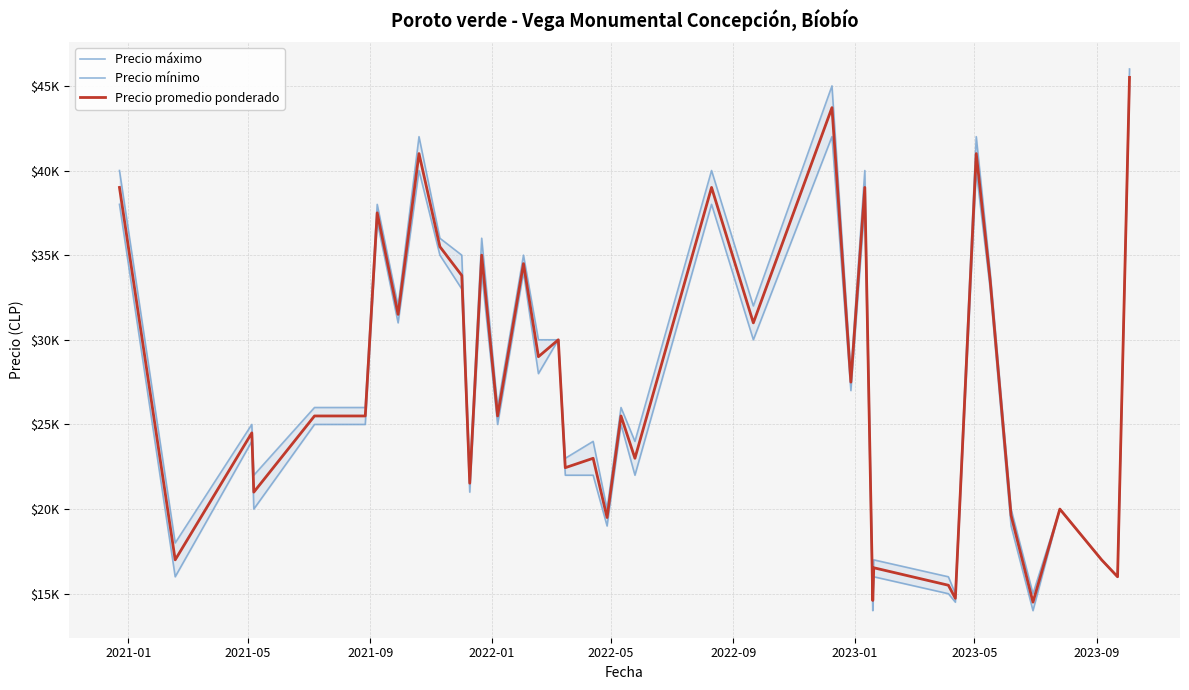

Reading left to right, extract all data points from this chart.

Precio máximo: 40000	18000	25000	22000	26000	26000	38000	32000	42000	36000	35000	22000	36000	26000	35000	30000	30000	23000	24000	20000	26000	24000	40000	32000	45000	28000	28000	40000	15000	17000	16000	15000	42000	34000	20000	15000	20000	17000	16000	46000
Precio mínimo: 38000	16000	24000	20000	25000	25000	37000	31000	40000	35000	33000	21000	34000	25000	34000	28000	30000	22000	22000	19000	25000	22000	38000	30000	42000	27000	27000	38000	14000	16000	15000	14500	40000	33000	19000	14000	20000	17000	16000	45000
Precio promedio ponderado: 39000	17000	24500	21000	25500	25500	37500	31500	41000	35500	33800	21529	35000	25500	34500	29000	30000	22444	23000	19500	25500	23000	39000	31000	43714	27500	27500	39000	14600	16533	15500	14727	41000	33500	19625	14500	20000	17000	16000	45500